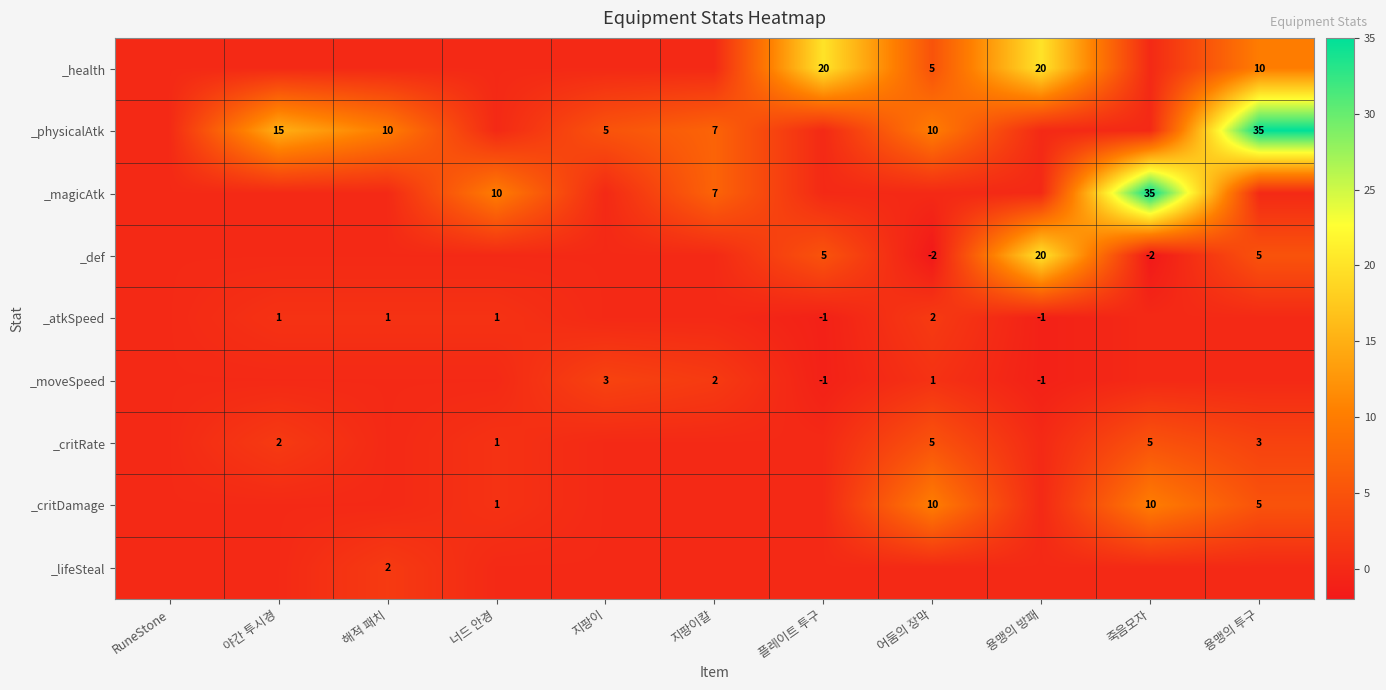

How many series are shown in this chart?

9